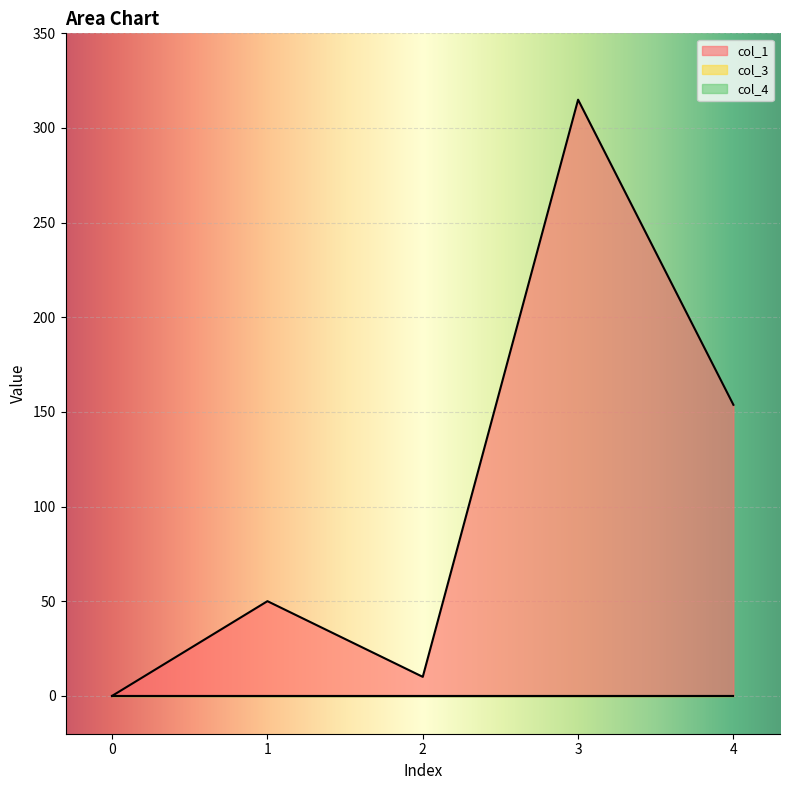

List the series in order of their peak value, highest first.

col_1, col_3, col_4